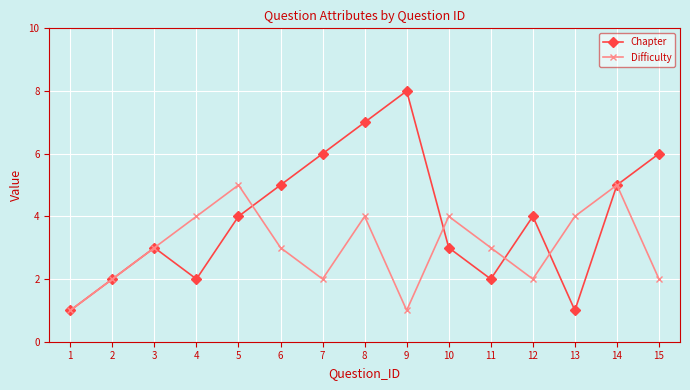

Reading left to right, transcribe all the data shown in this chart.

Chapter: 1	2	3	2	4	5	6	7	8	3	2	4	1	5	6
Difficulty: 1	2	3	4	5	3	2	4	1	4	3	2	4	5	2